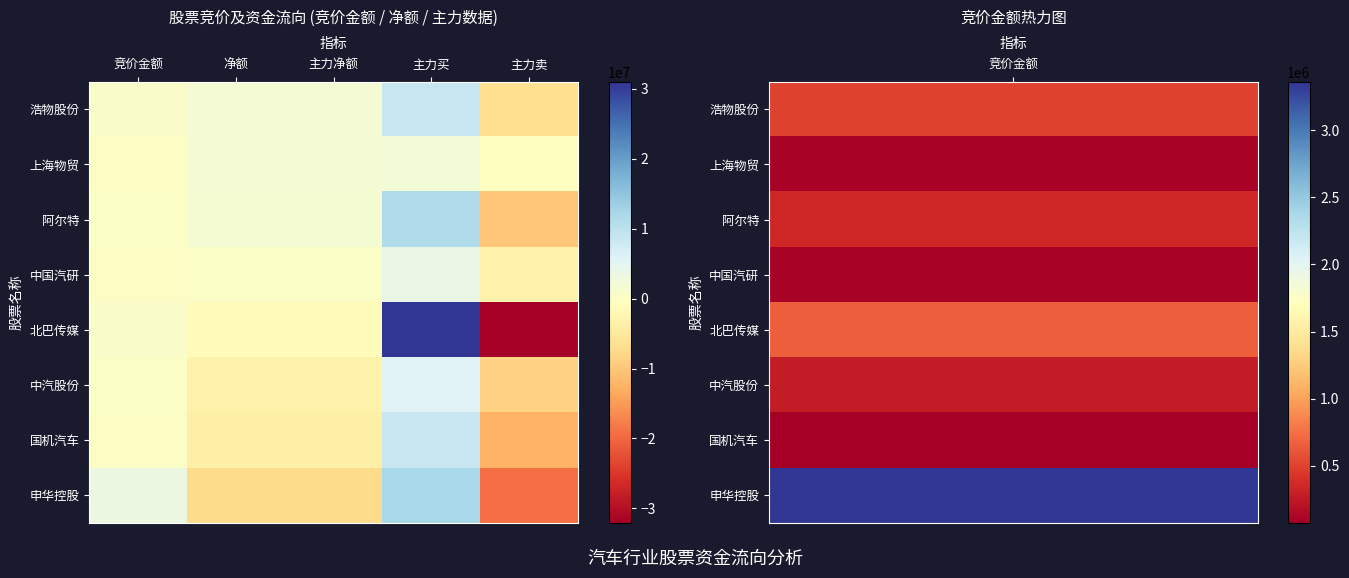

What is the total value across all series at 竞价金额?

5425007